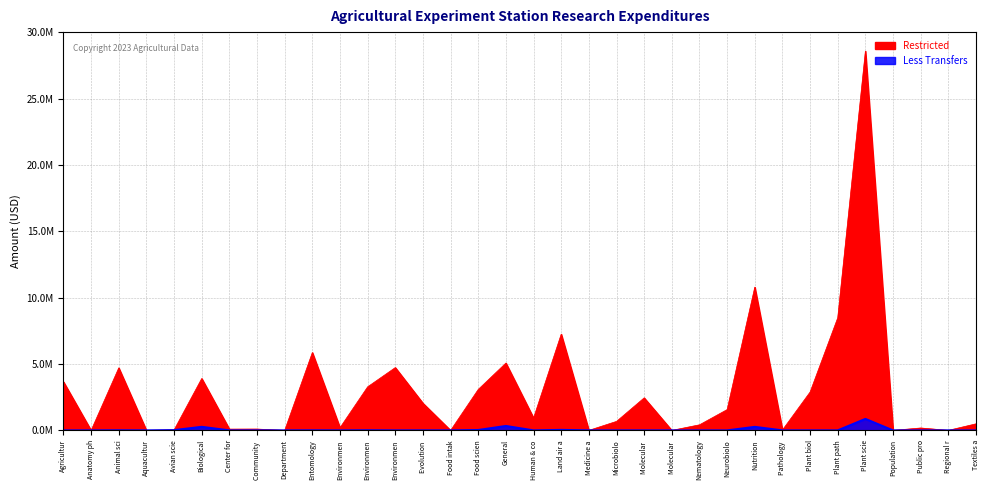

Which series has the largest total across all categories?

Restricted